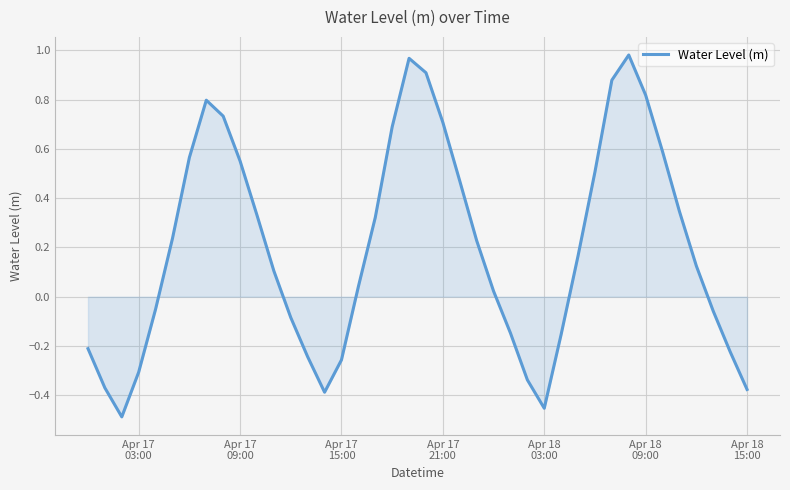

What is the difference between the maximum and minimum values?

1.5